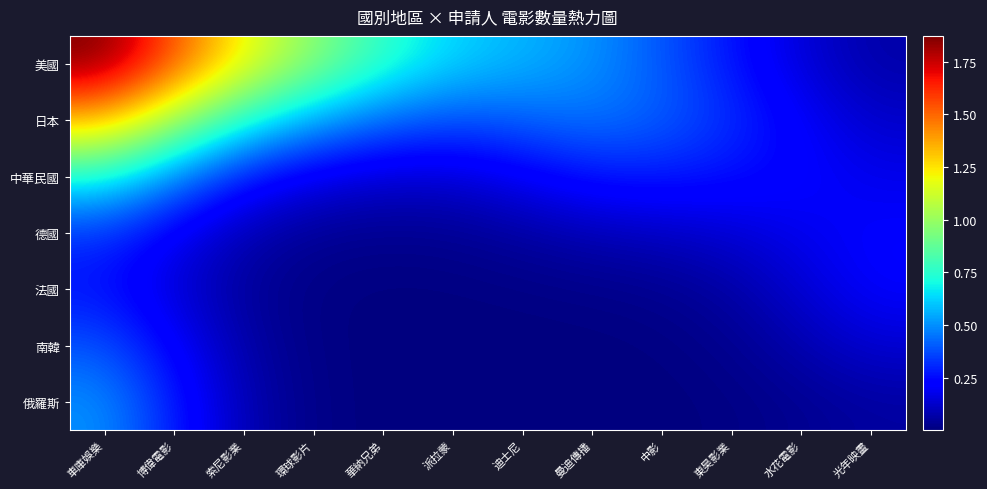

Reading left to right, extract all data points from this chart.

美國: 車庫娛樂=1.9	博偉電影=1.5	索尼影業=1.2	環球影片=1.0	華納兄弟=0.8	派拉蒙=0.6	迪士尼=0.6	曼迪傳播=0.5	中影=0.4	東昊影業=0.3	水花電影=0.1	光年映畫=0.1
日本: 車庫娛樂=1.3	博偉電影=1.0	索尼影業=0.7	環球影片=0.5	華納兄弟=0.4	派拉蒙=0.4	迪士尼=0.4	曼迪傳播=0.5	中影=0.4	東昊影業=0.3	水花電影=0.2	光年映畫=0.1
中華民國: 車庫娛樂=0.7	博偉電影=0.5	索尼影業=0.3	環球影片=0.2	華納兄弟=0.1	派拉蒙=0.1	迪士尼=0.2	曼迪傳播=0.3	中影=0.3	東昊影業=0.3	水花電影=0.2	光年映畫=0.2
德國: 車庫娛樂=0.3	博偉電影=0.2	索尼影業=0.1	環球影片=0.0	華納兄弟=0.0	派拉蒙=0.0	迪士尼=0.1	曼迪傳播=0.1	中影=0.1	東昊影業=0.1	水花電影=0.2	光年映畫=0.2
法國: 車庫娛樂=0.3	博偉電影=0.1	索尼影業=0.0	環球影片=0.0	華納兄弟=0.0	派拉蒙=0.0	迪士尼=0.0	曼迪傳播=0.0	中影=0.0	東昊影業=0.1	水花電影=0.1	光年映畫=0.2
南韓: 車庫娛樂=0.4	博偉電影=0.2	索尼影業=0.1	環球影片=0.0	華納兄弟=0.0	派拉蒙=0.0	迪士尼=0.0	曼迪傳播=0.0	中影=0.0	東昊影業=0.0	水花電影=0.1	光年映畫=0.1
俄羅斯: 車庫娛樂=0.5	博偉電影=0.3	索尼影業=0.1	環球影片=0.0	華納兄弟=0.0	派拉蒙=0.0	迪士尼=0.0	曼迪傳播=0.0	中影=0.0	東昊影業=0.0	水花電影=0.0	光年映畫=0.1